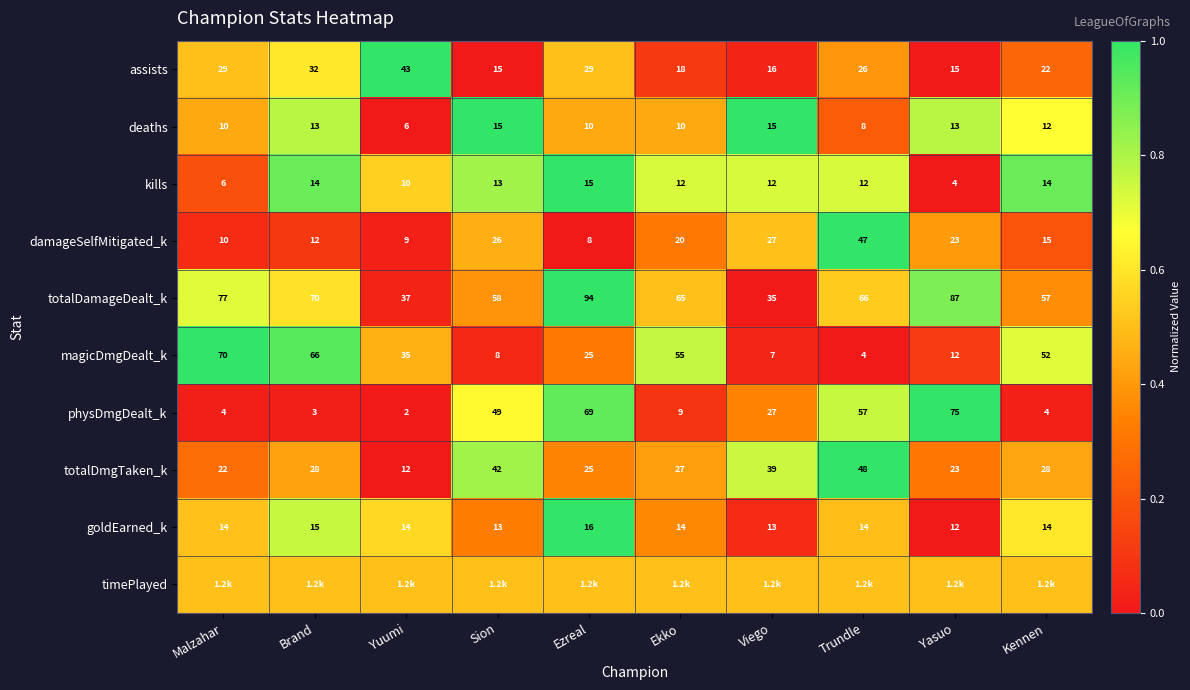

Is it true that totalDmgTaken_k equals 0.3 at Yuumi?

False